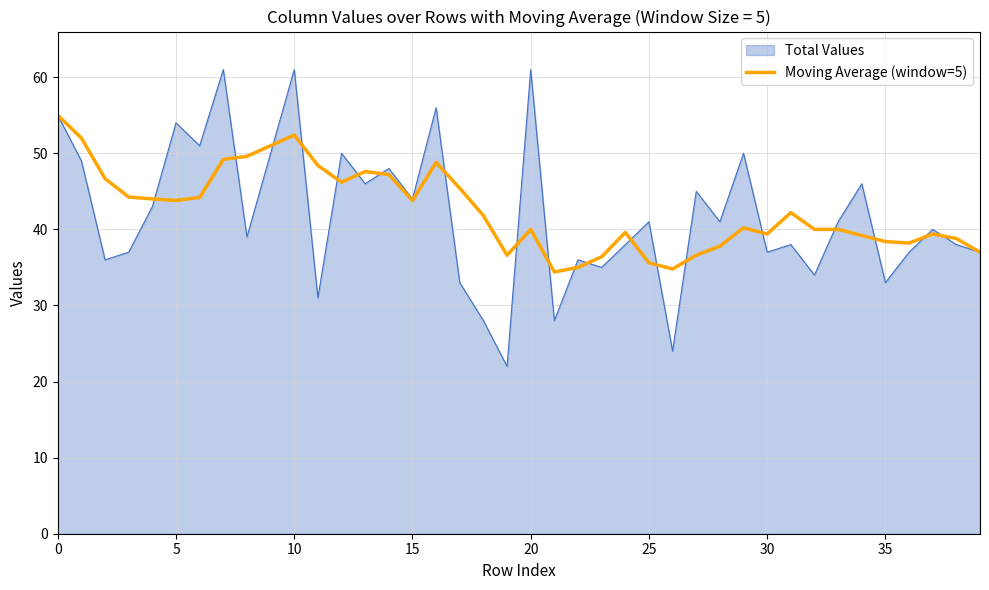

What is the minimum value shown in the chart?

22.0